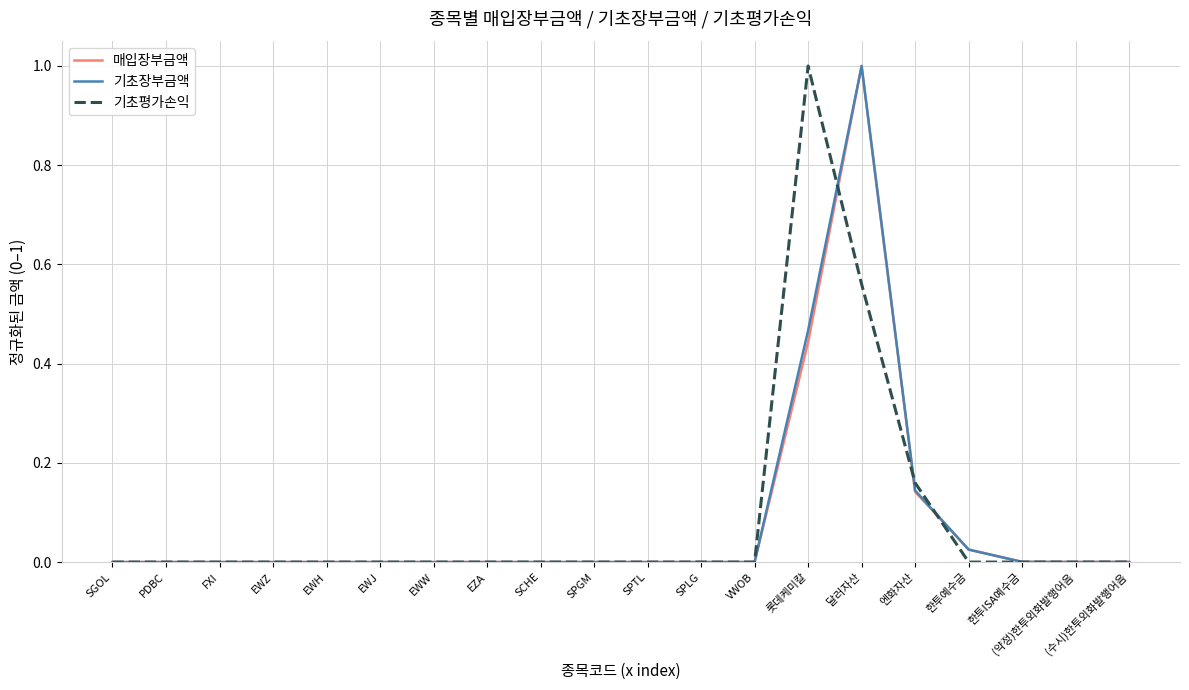

What are all the series names shown in the legend?

매입장부금액, 기초장부금액, 기초평가손익